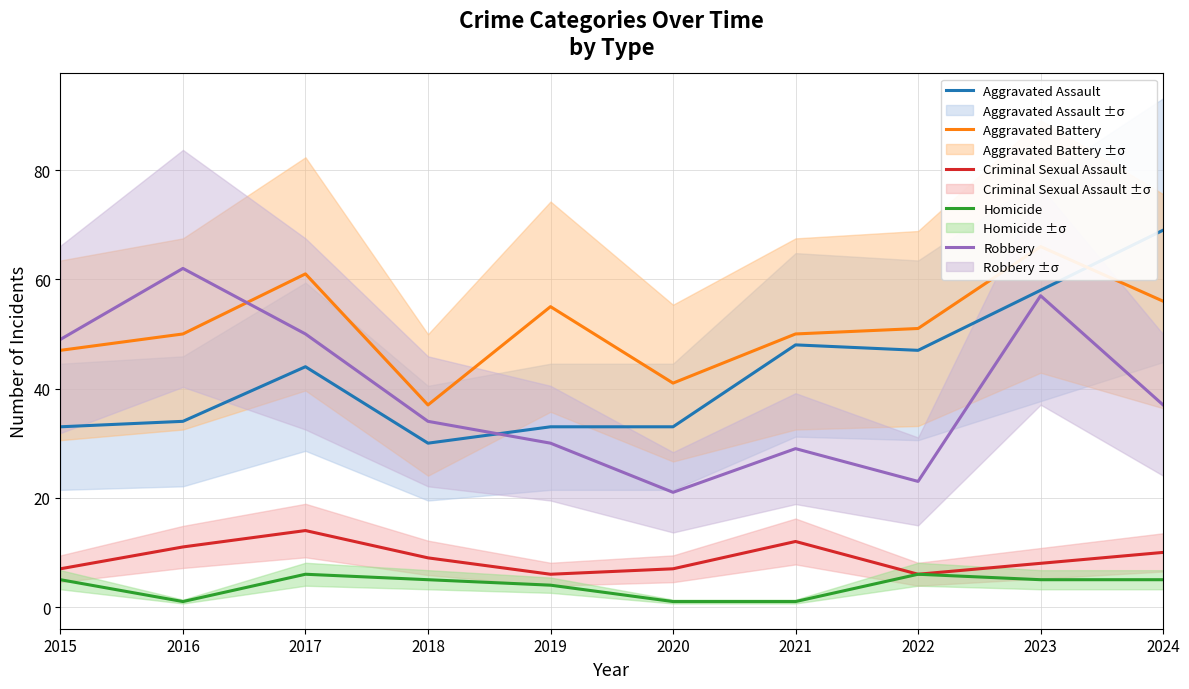

At how many categories does at least one series exceed 31?

10